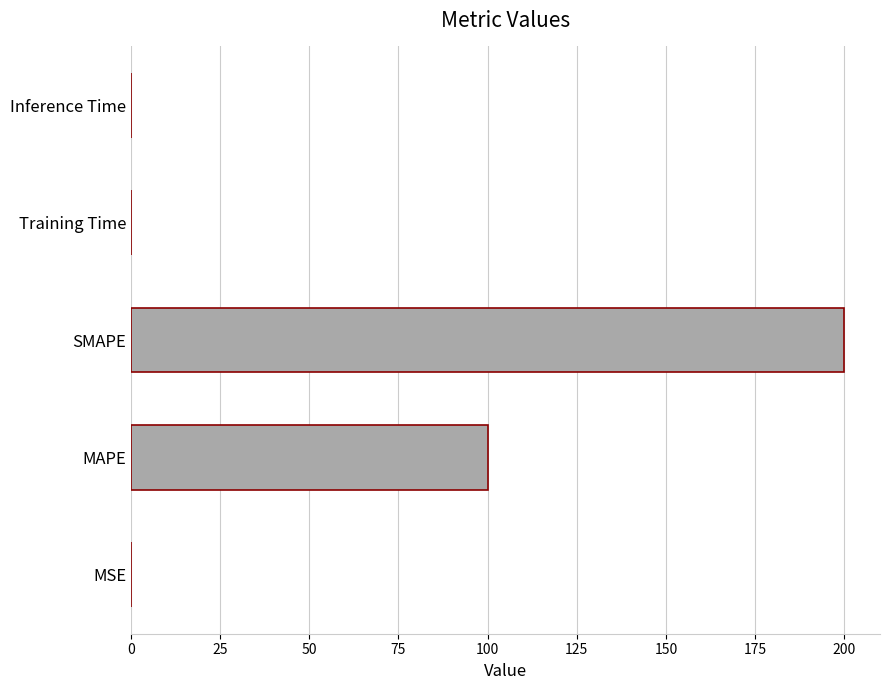

The value at SMAPE is 200.0. True or false?

True